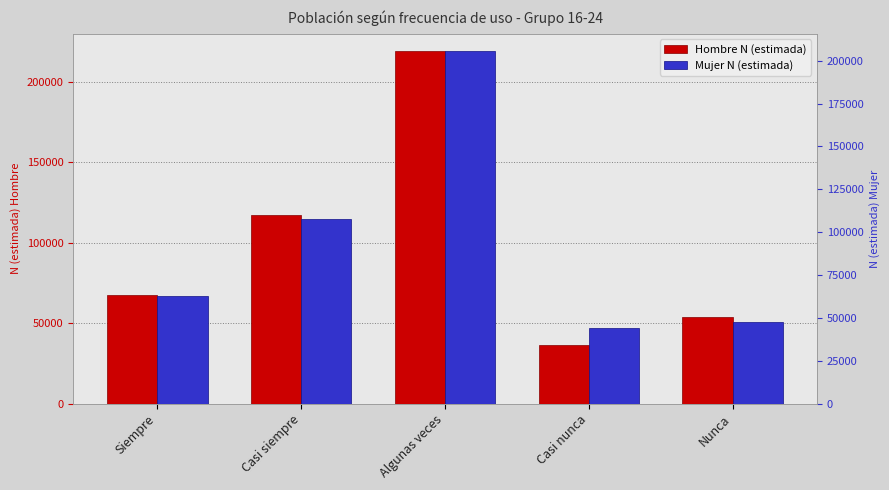

The value of Hombre N (estimada) at Casi nunca is 36539. True or false?

True